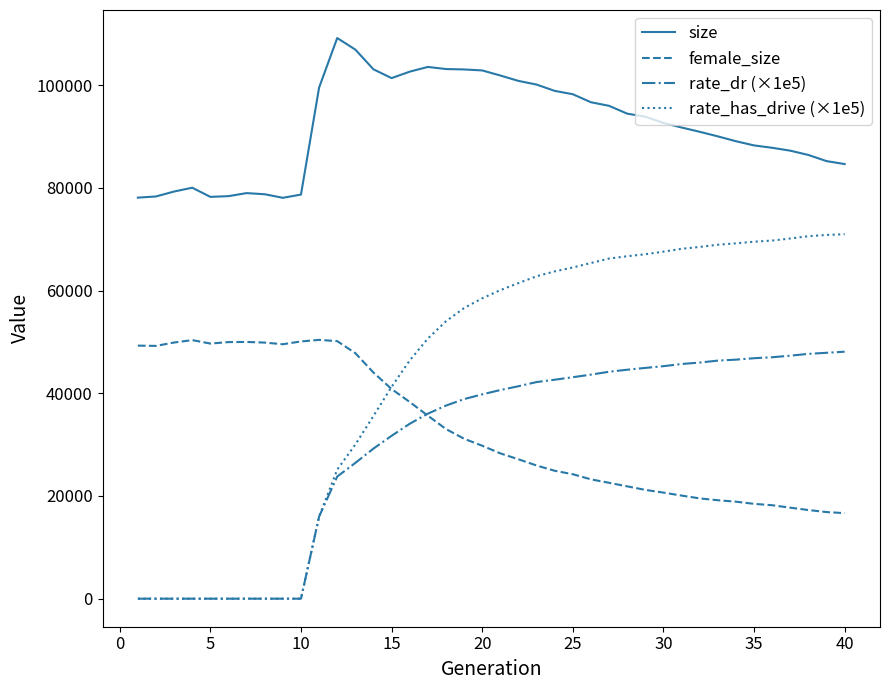

In size, how many points are lower than both neighbors (excluding endpoints)?

3